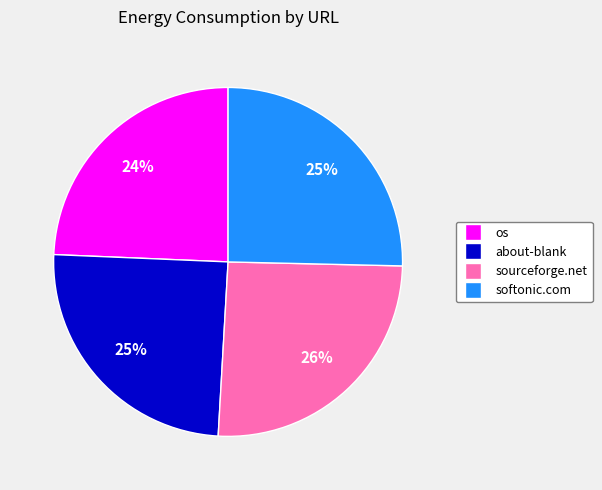

To the nearest percent, what is the average slice percentage?

25%